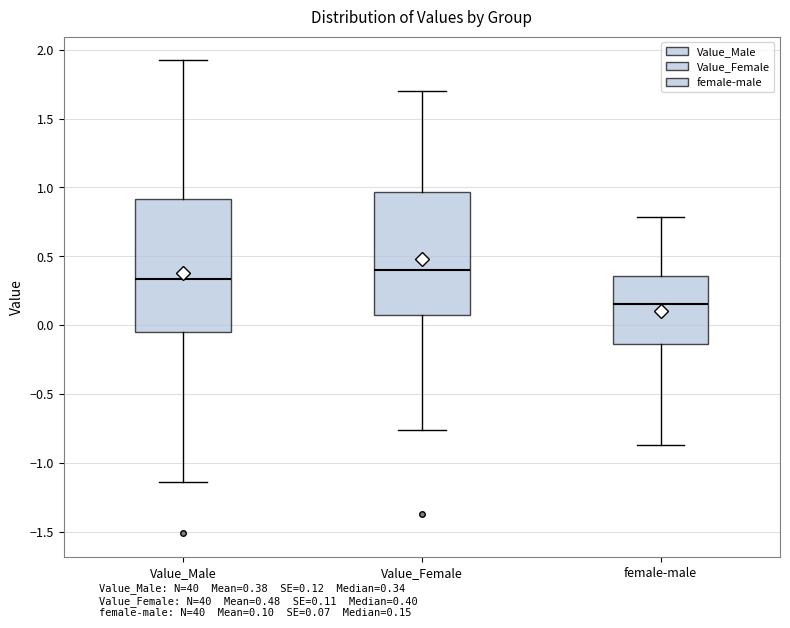

Where does the median line of the box for Value_Female sit on the y-axis? The values are not printed on the chart, so give them approximately, as read against the axis.

0.40